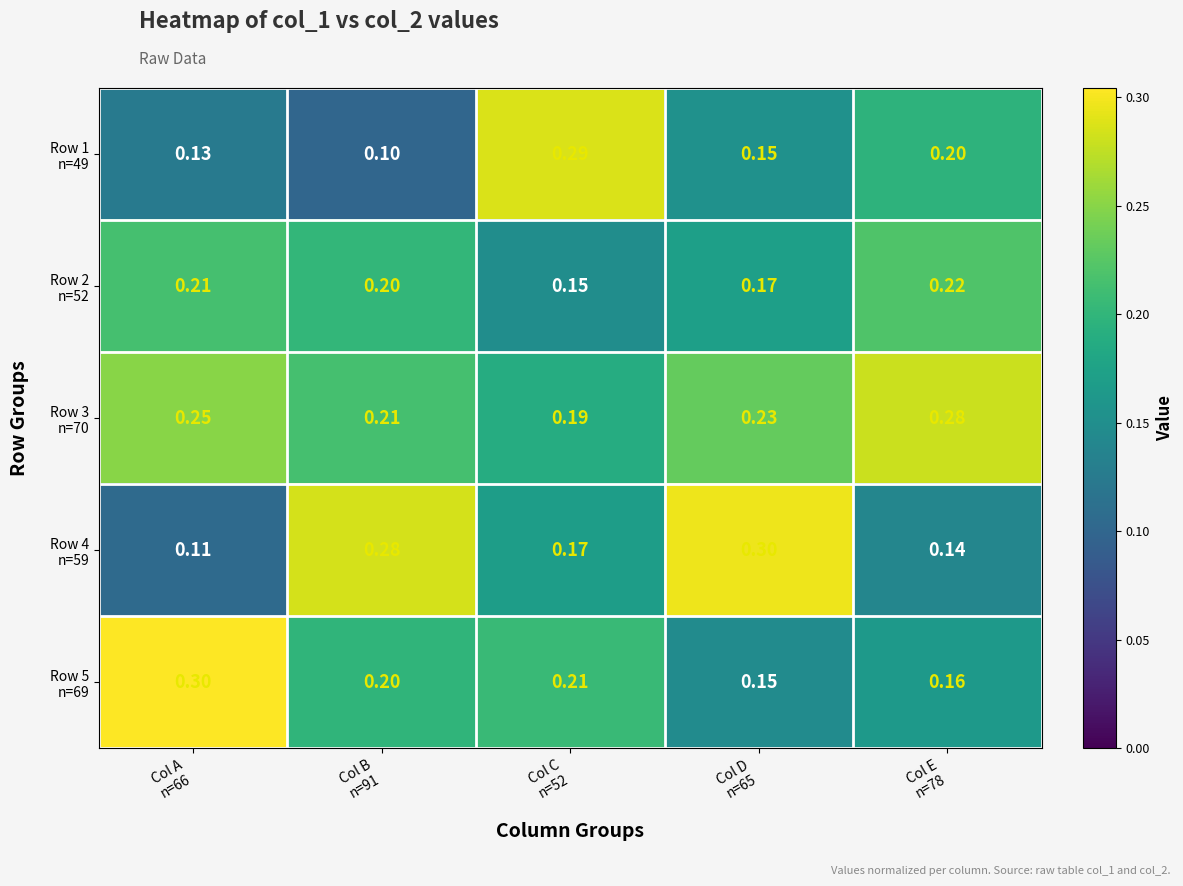

How many data points does each series have?

5